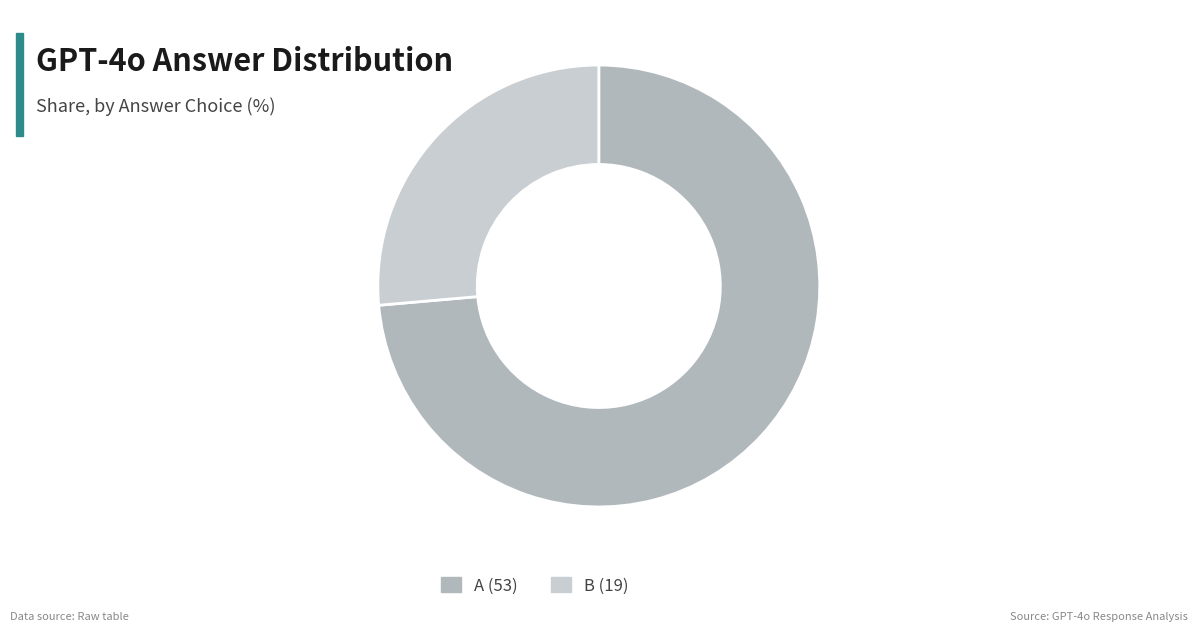

How many segments does this pie chart have?

2